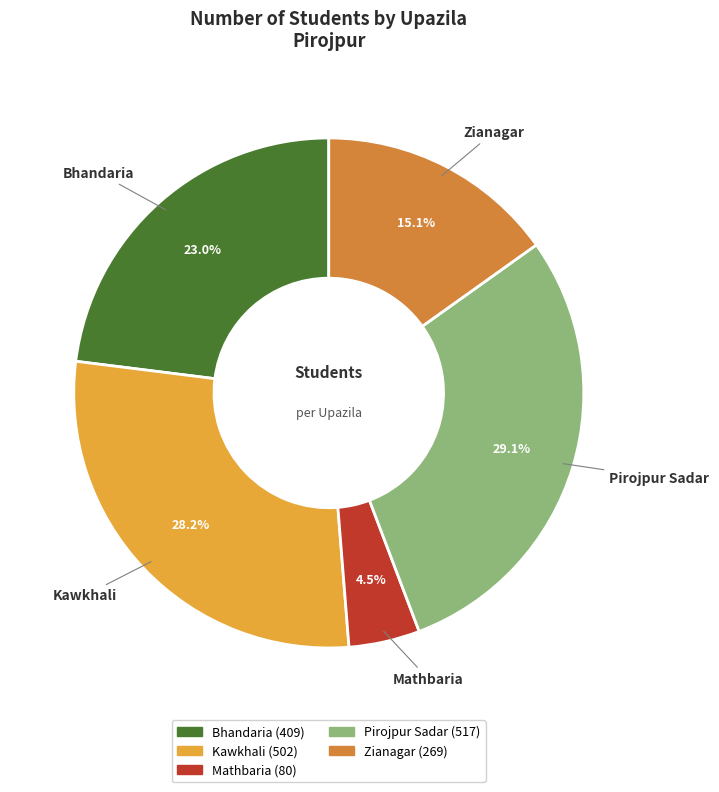

Which has a higher value, Bhandaria or Kawkhali?

Kawkhali